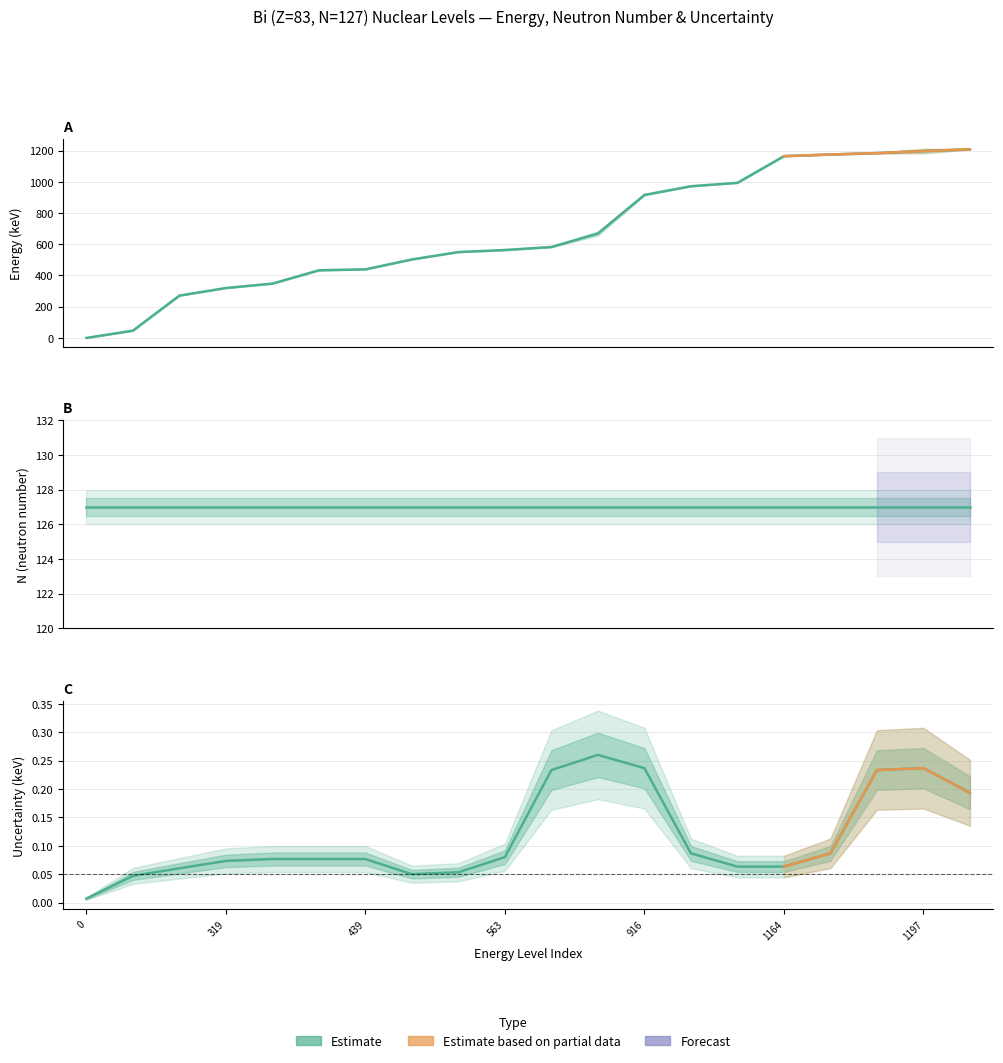

What is the average value of the unc series?

0.1